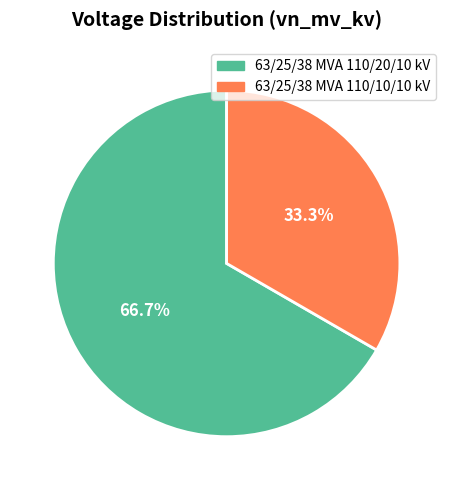

What percentage is the 63/25/38 MVA 110/20/10 kV slice, to the nearest percent?

67%